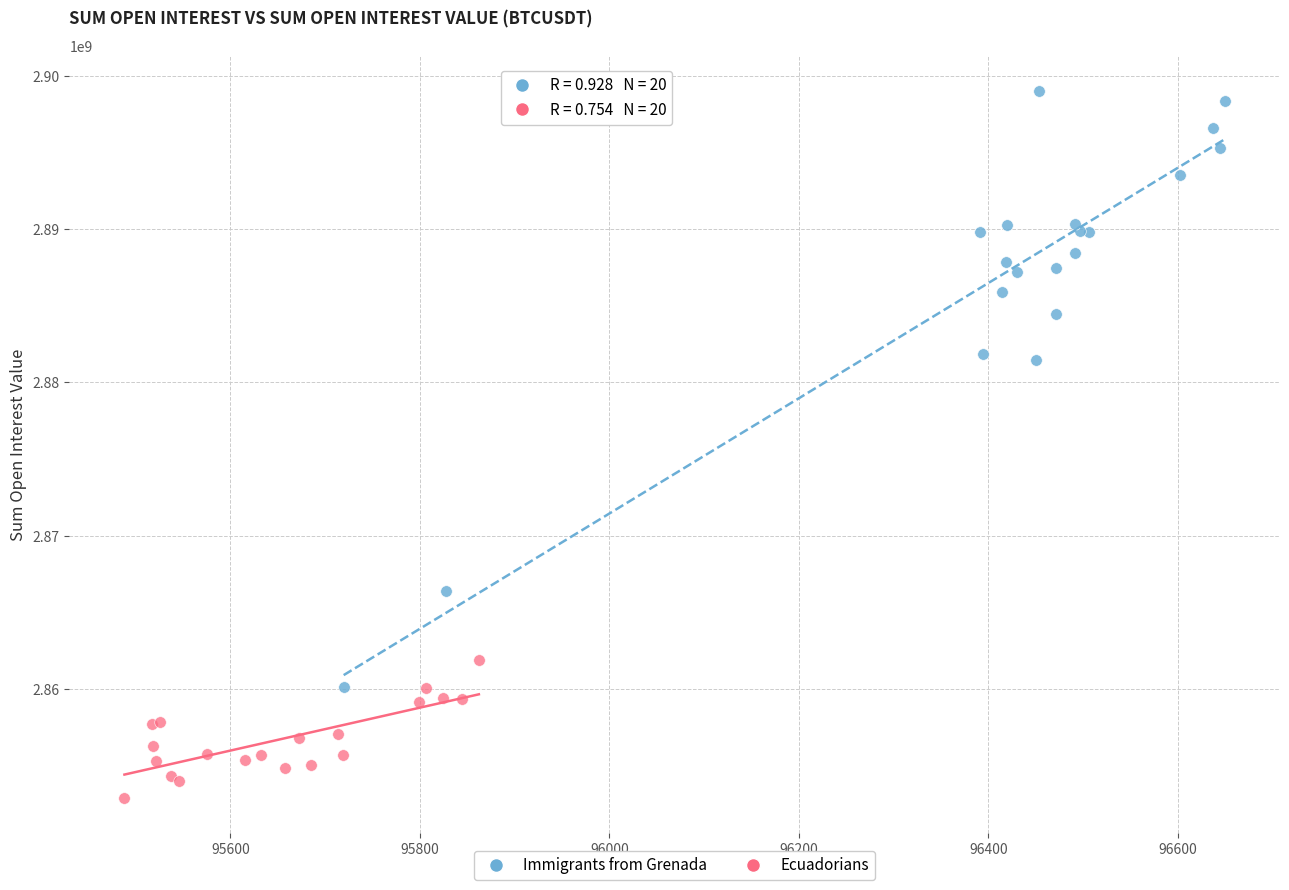

Which series contains the lowest Y value?

Ecuadorians